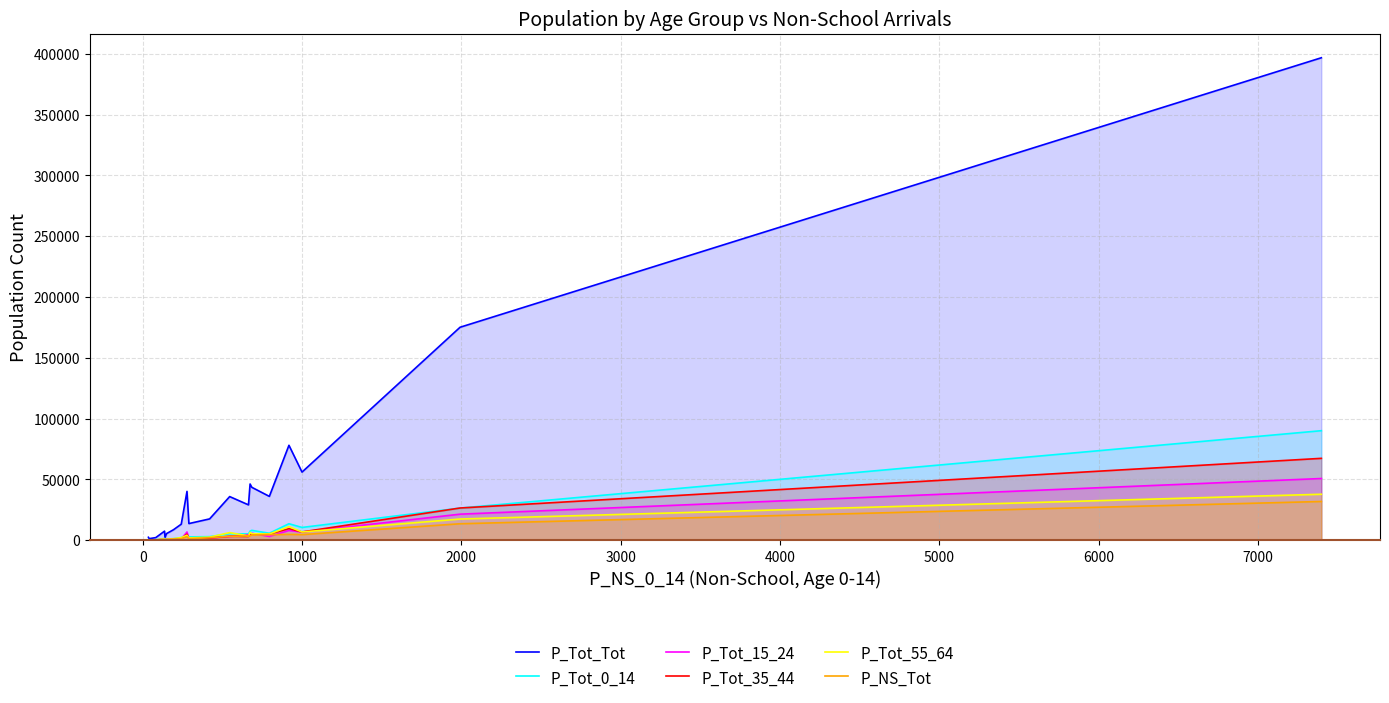

Which series has the largest range (max minus min)?

P_Tot_Tot